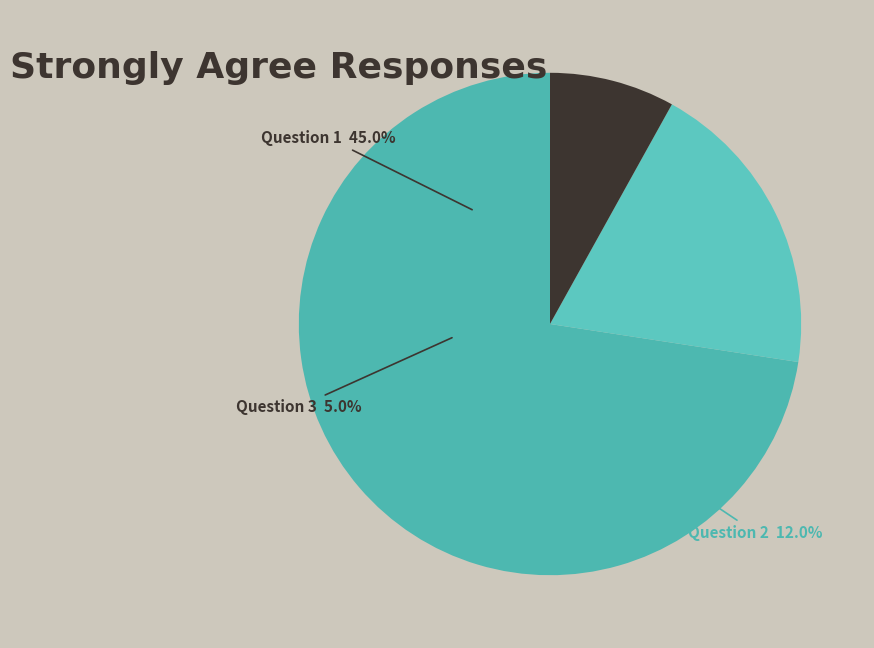

Does any single category account for the majority?

Yes